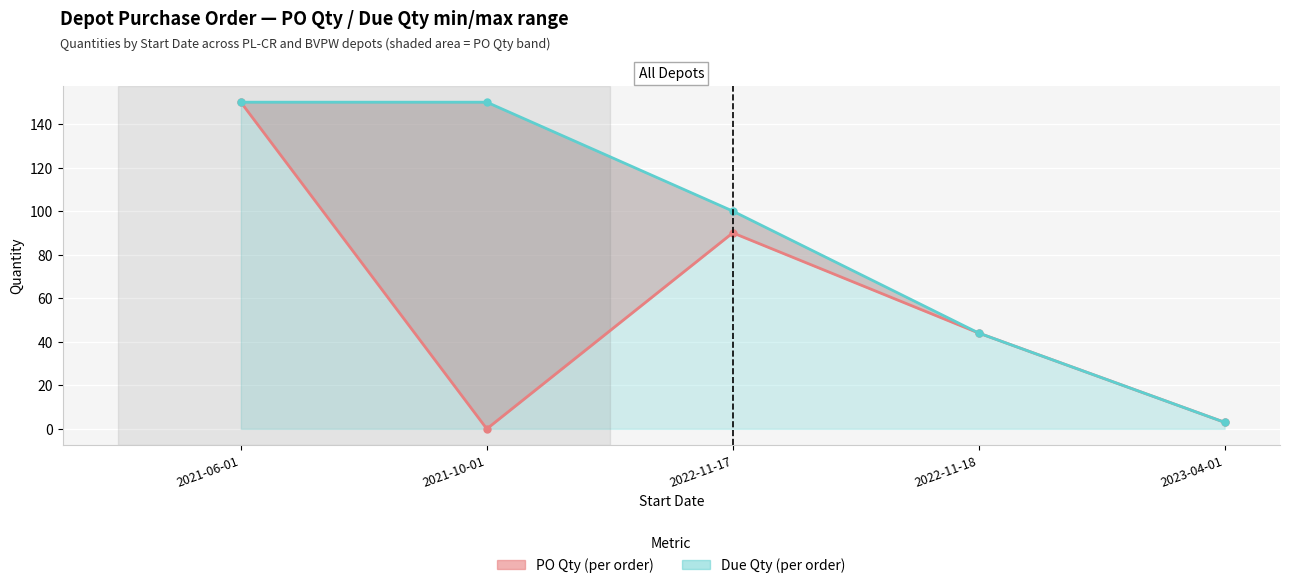

Where is Due Qty nearest to the value 75?

2022-11-17